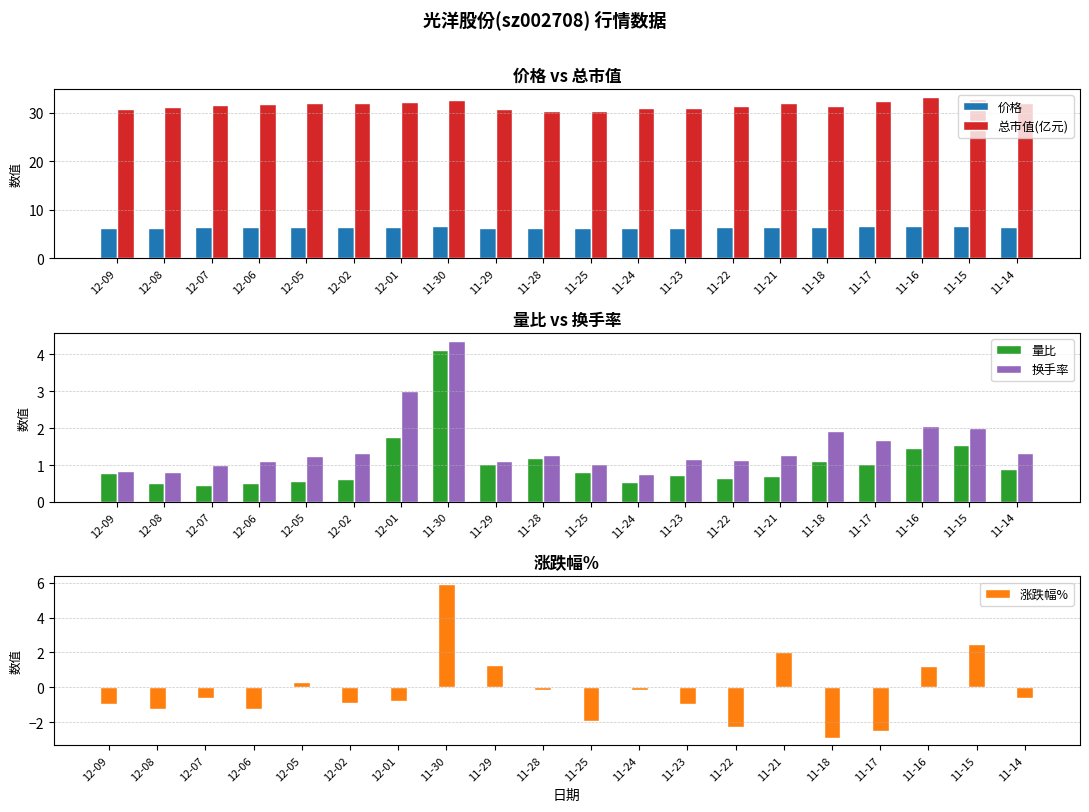

How many values in the 总市值(亿元) series exceed 31?

14